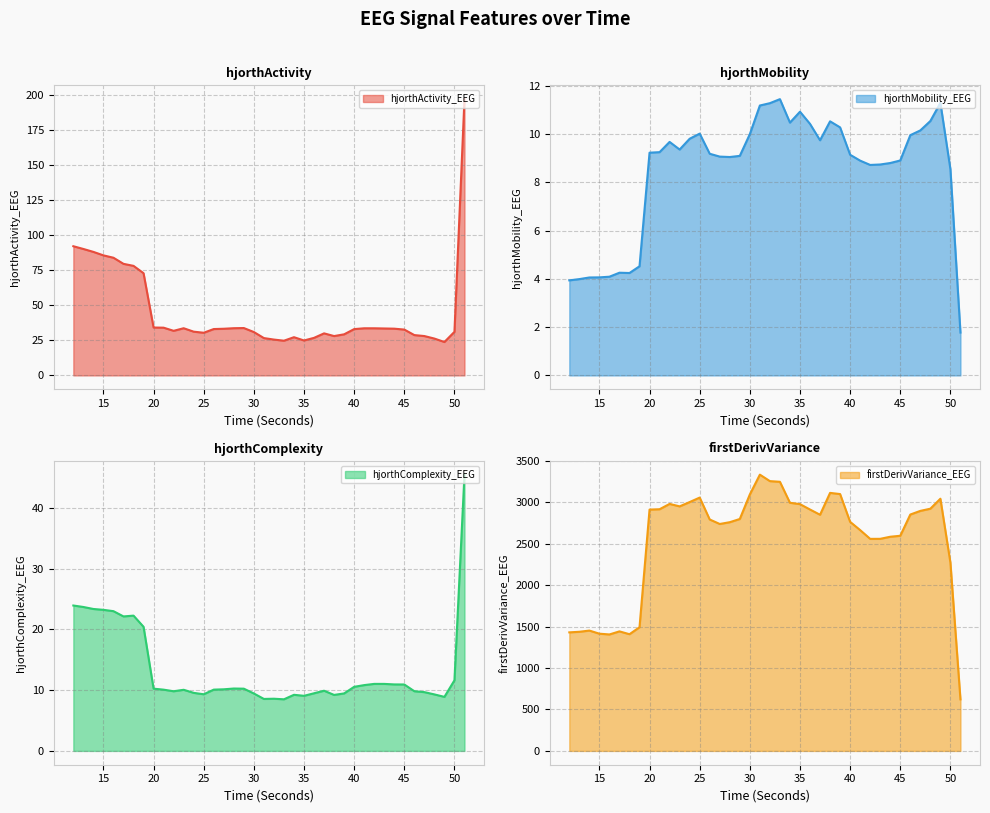

The hjorthComplexity_EEG series shows 2.9 at 23. True or false?

False